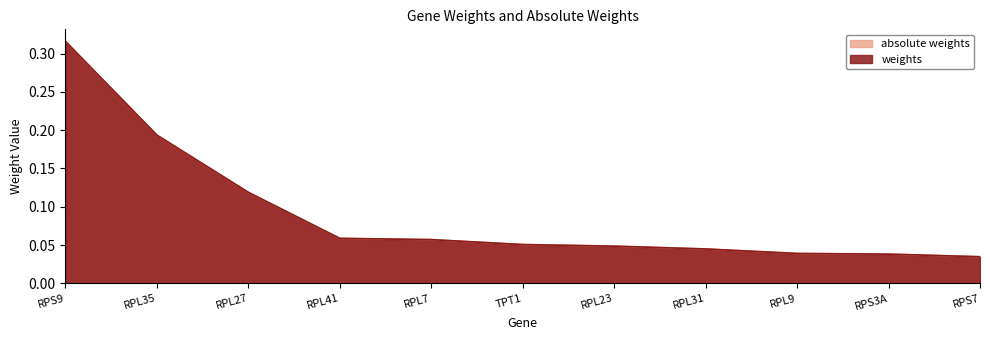

What is the total value across all series at RPS7?

0.1